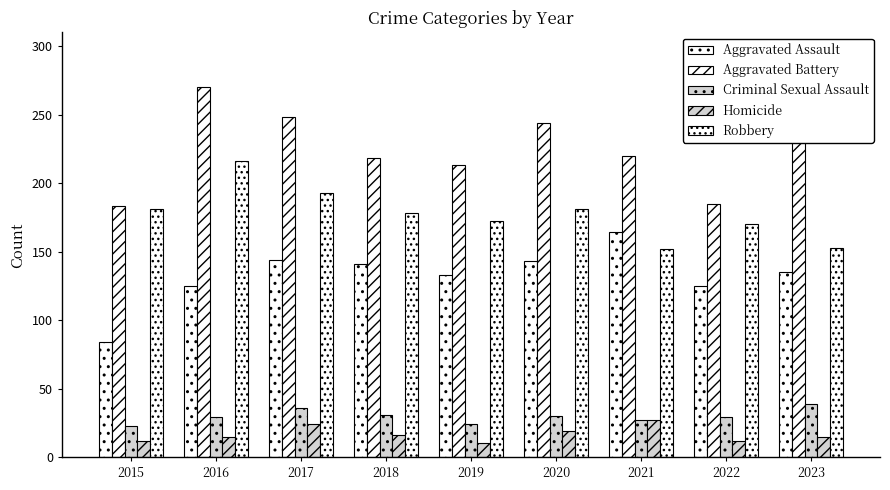

How many data points does each series have?

9